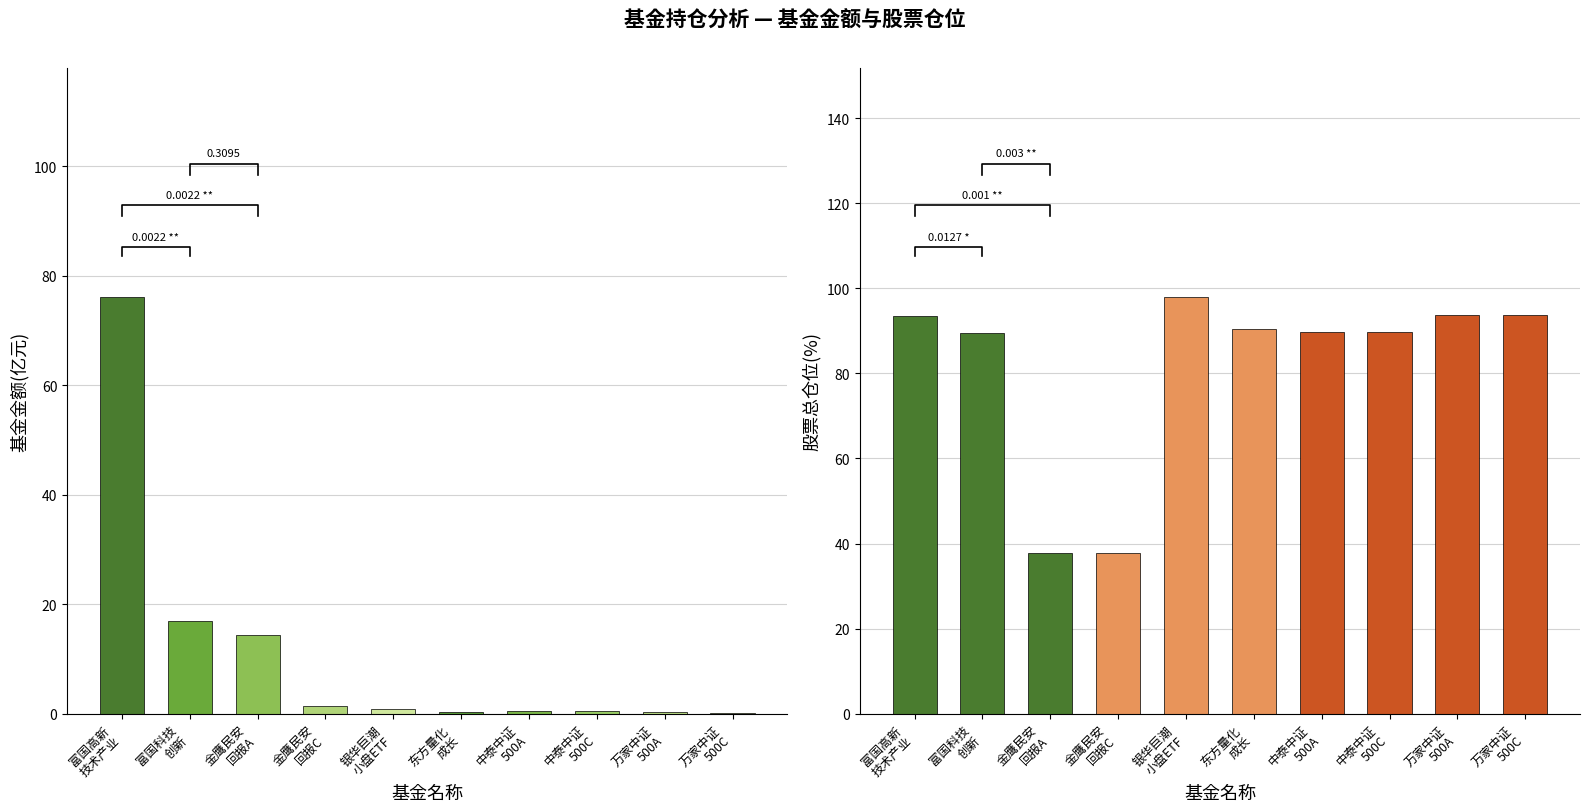

Which has a higher value, 中泰中证500指数增强C or 万家中证500指数增强A?

中泰中证500指数增强C